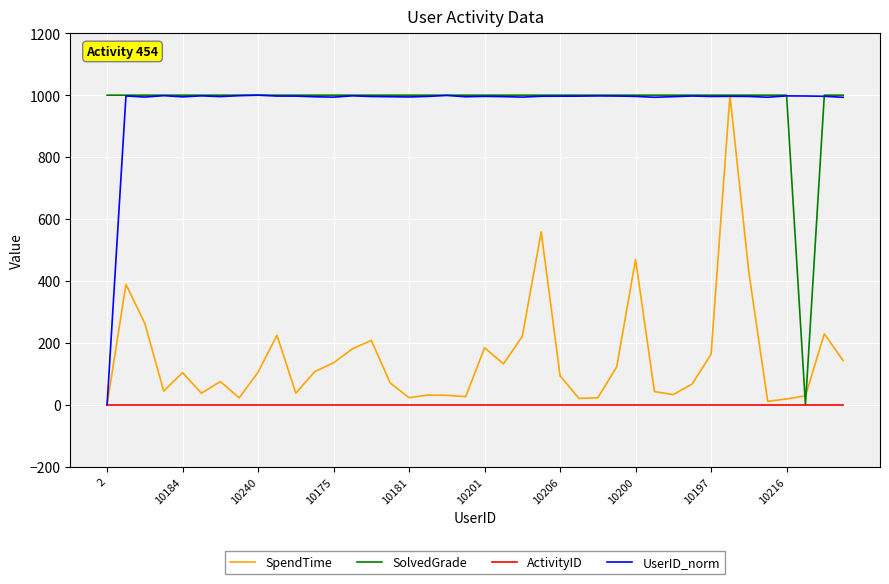

What is the highest value of the UserID_norm series?

1000.0